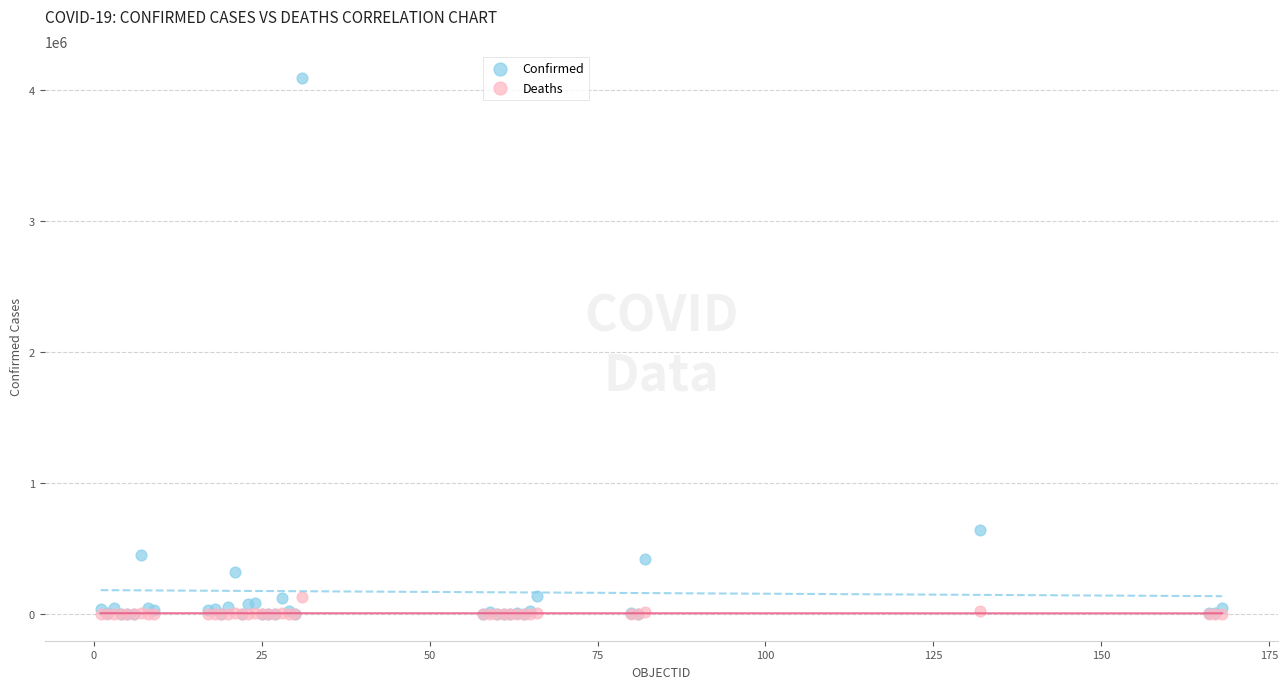

In the Confirmed series, what Y value is closest to 2045948?

641574